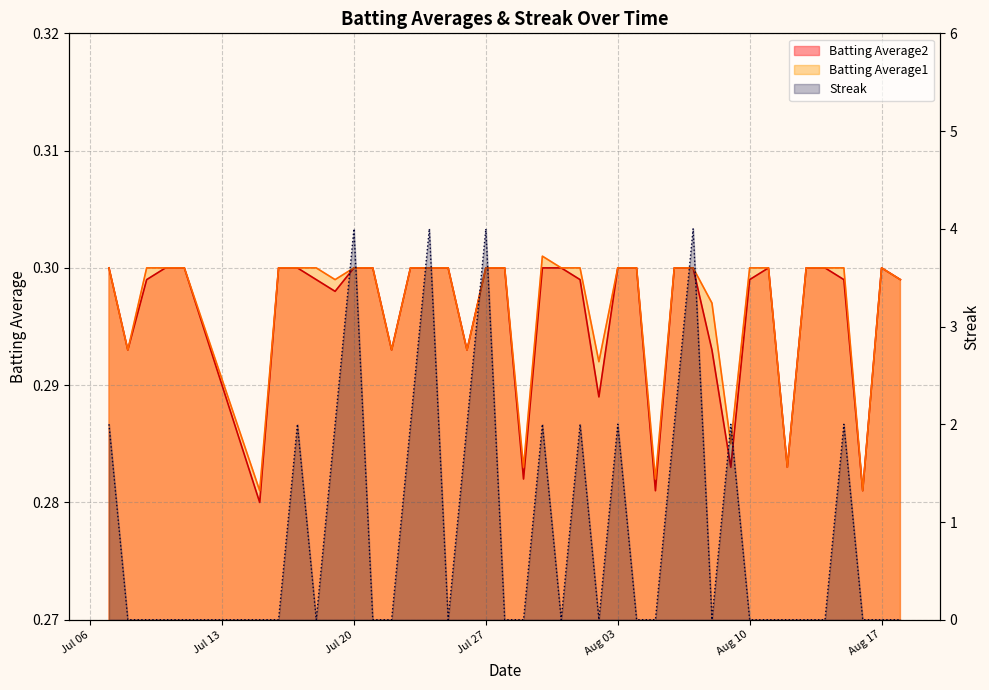

Between 2010-07-09 and 2010-07-10, which series saw the biggest shift?

Batting Average2